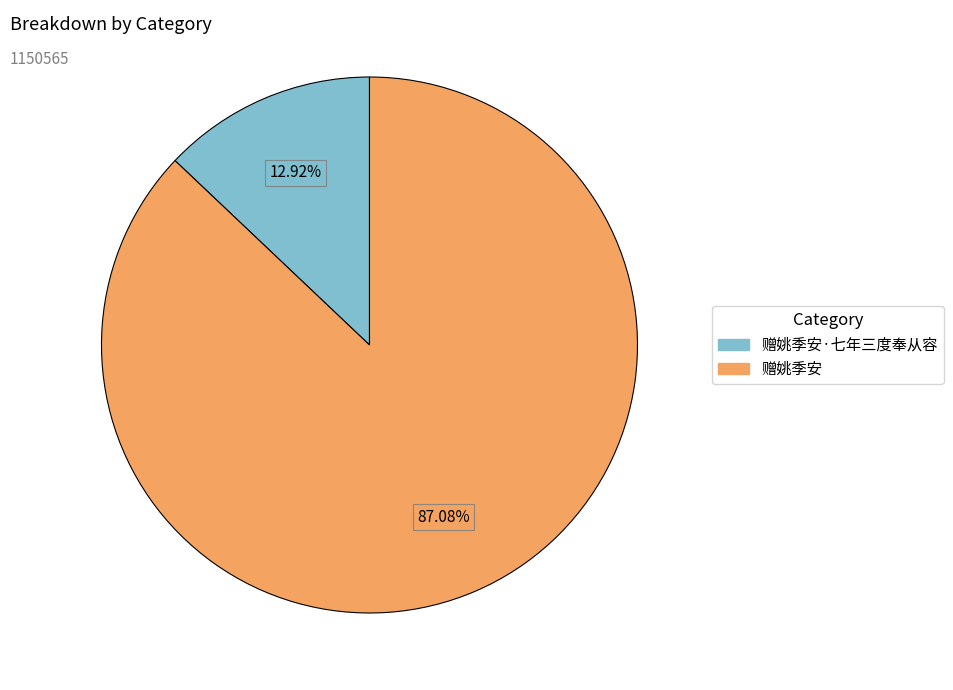

The 赠姚季安 slice represents 87% of the pie. True or false?

True